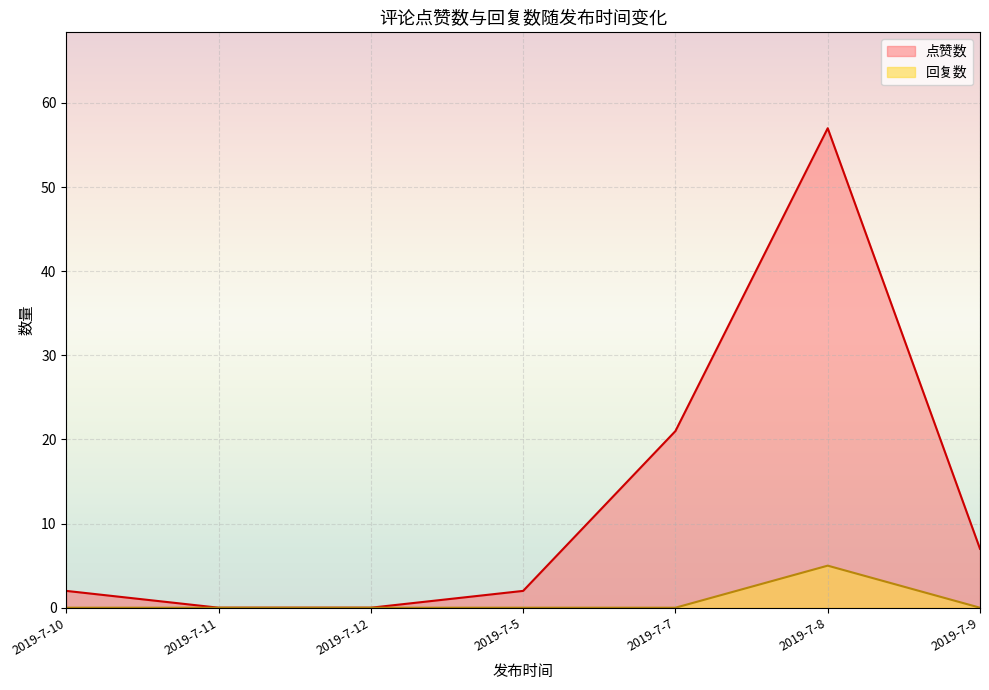

Rank the series by their average value, from highest to lowest.

点赞数, 回复数